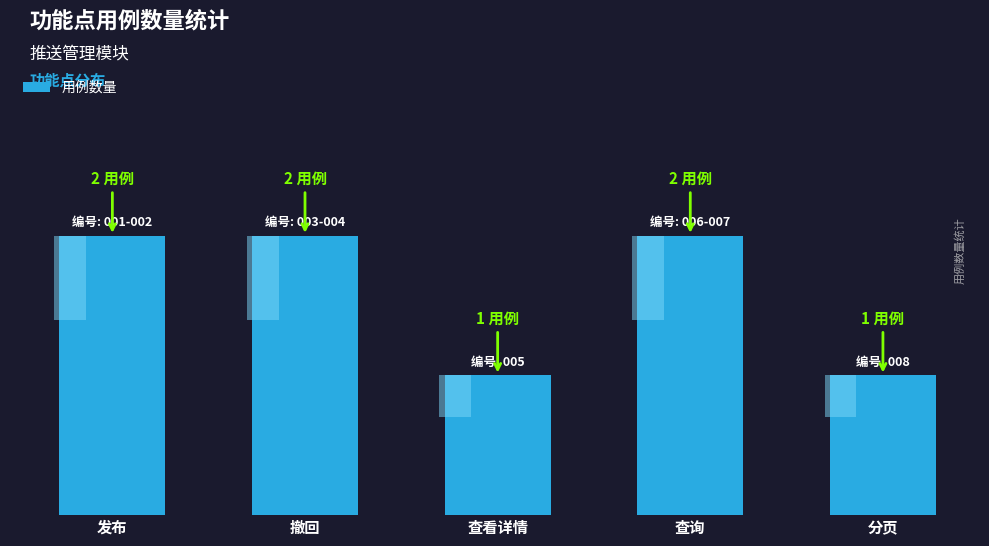

True or false: the data shows 1 at 查看详情.

True